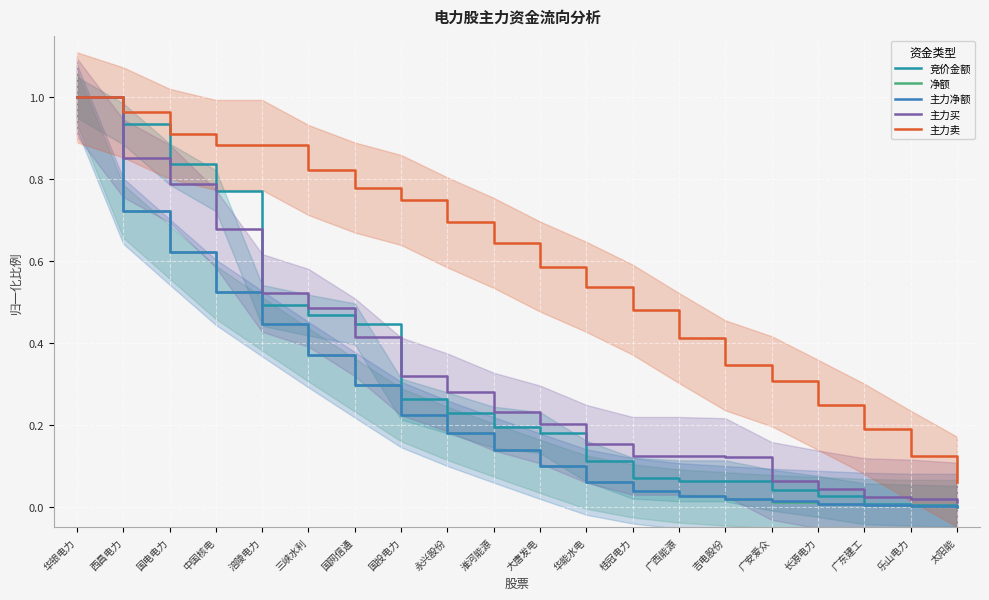

At which category is the sum across all series the highest?

华银电力